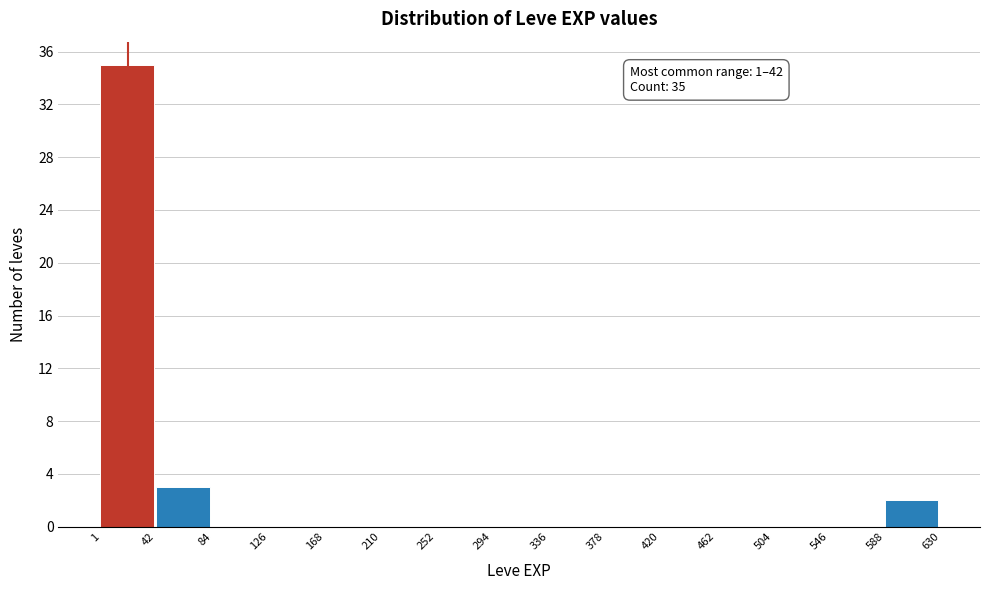

Over which range of the x-axis is the bar tallest?

1 to 42